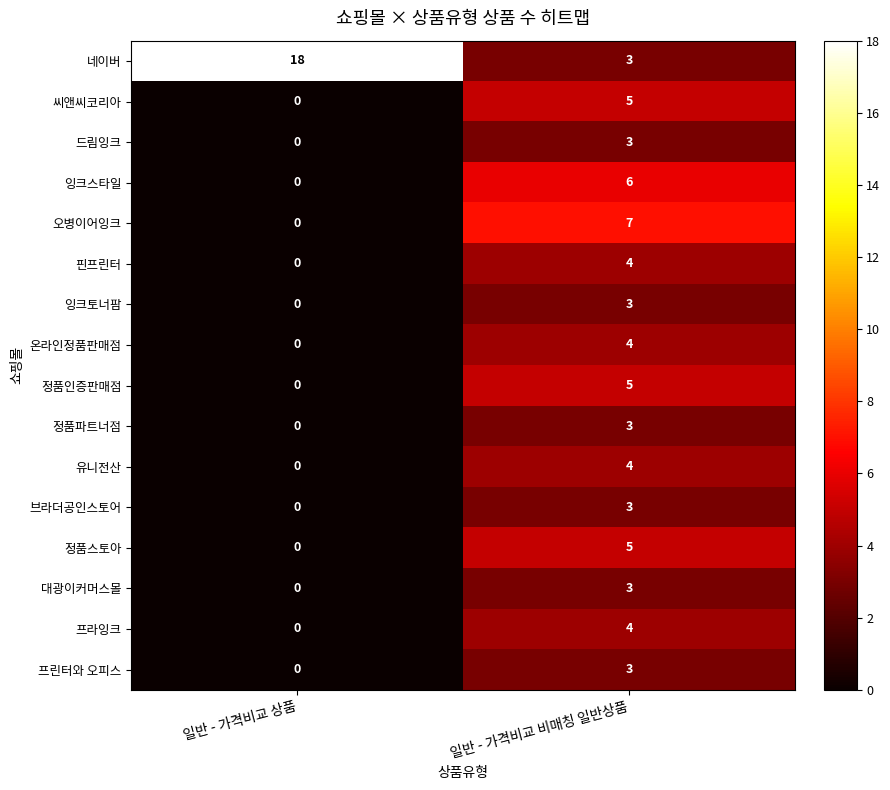

How many categories are shown in the chart?

2